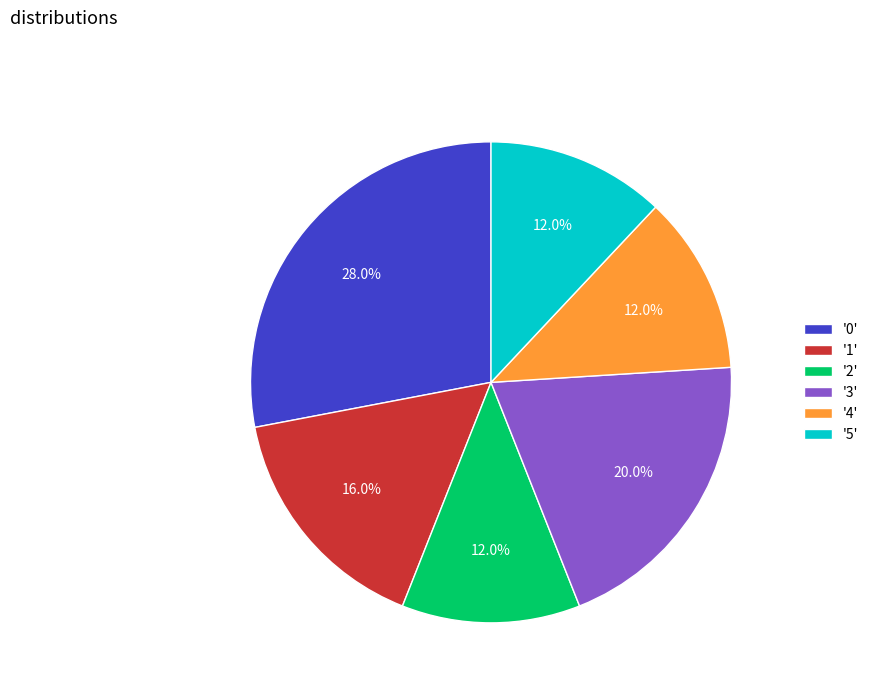

To the nearest percent, what is the difference between the largest and smallest slice percentages?

16%